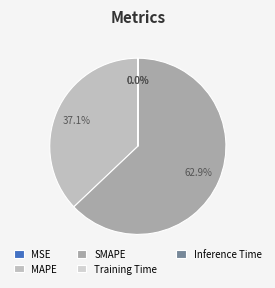

How much of the chart is everything except SMAPE?

37.1%